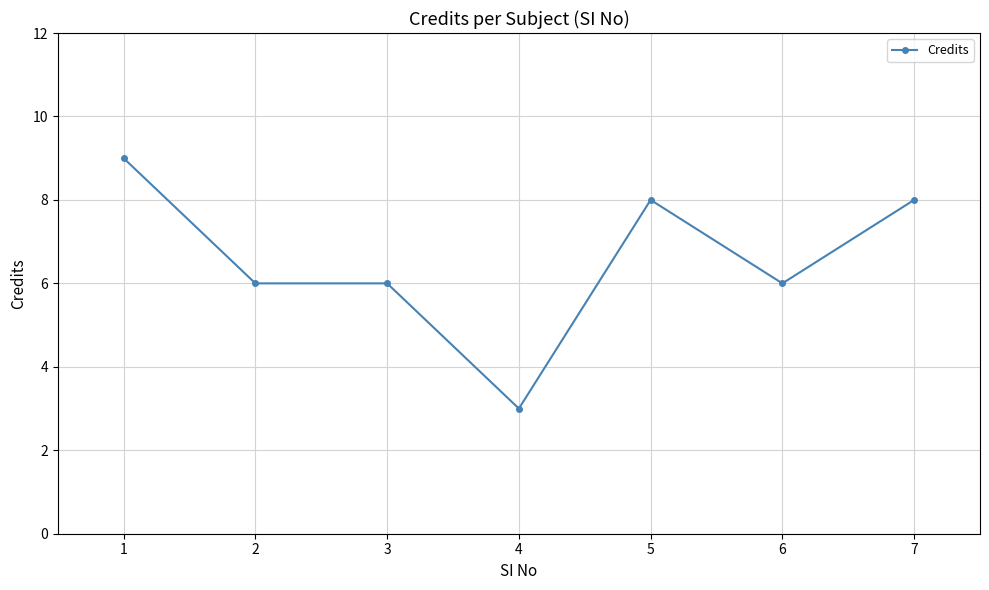

What is the value of the 4th point from the left?

3